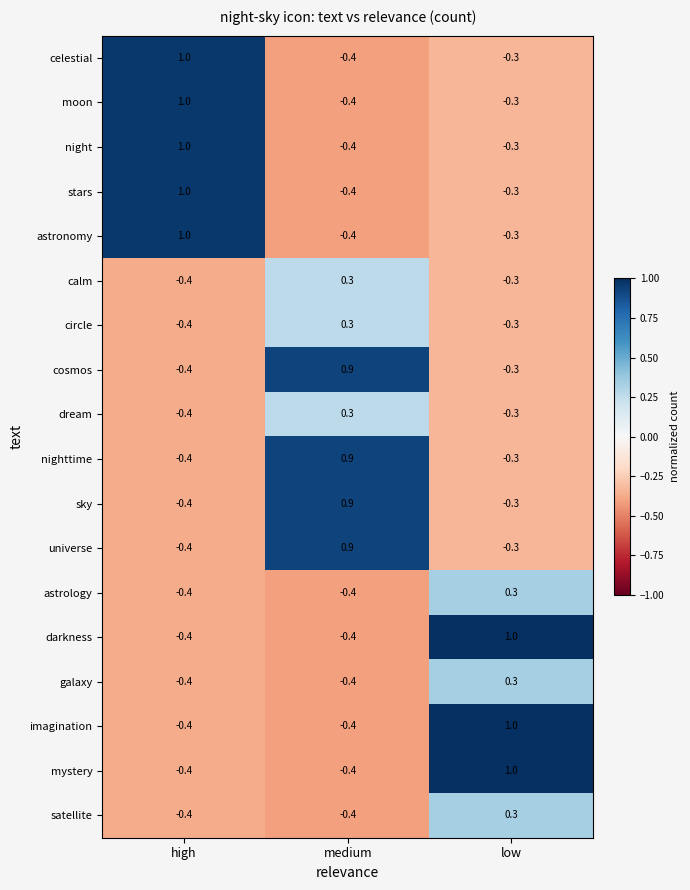

Rank the categories by astronomy value from highest to lowest.

high, low, medium